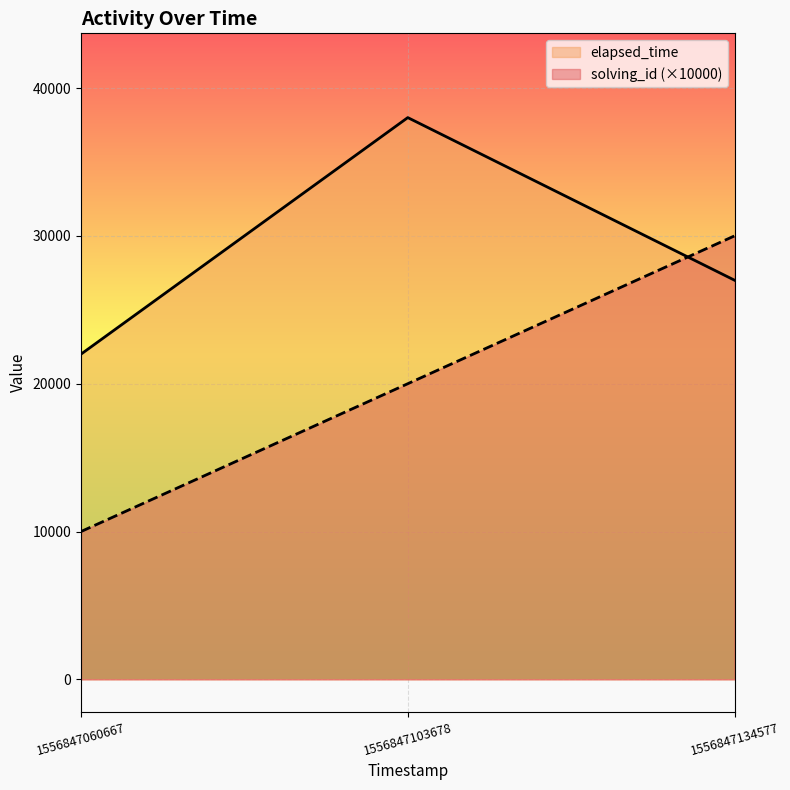

What is the total value across all series at 1556847060667?

32000